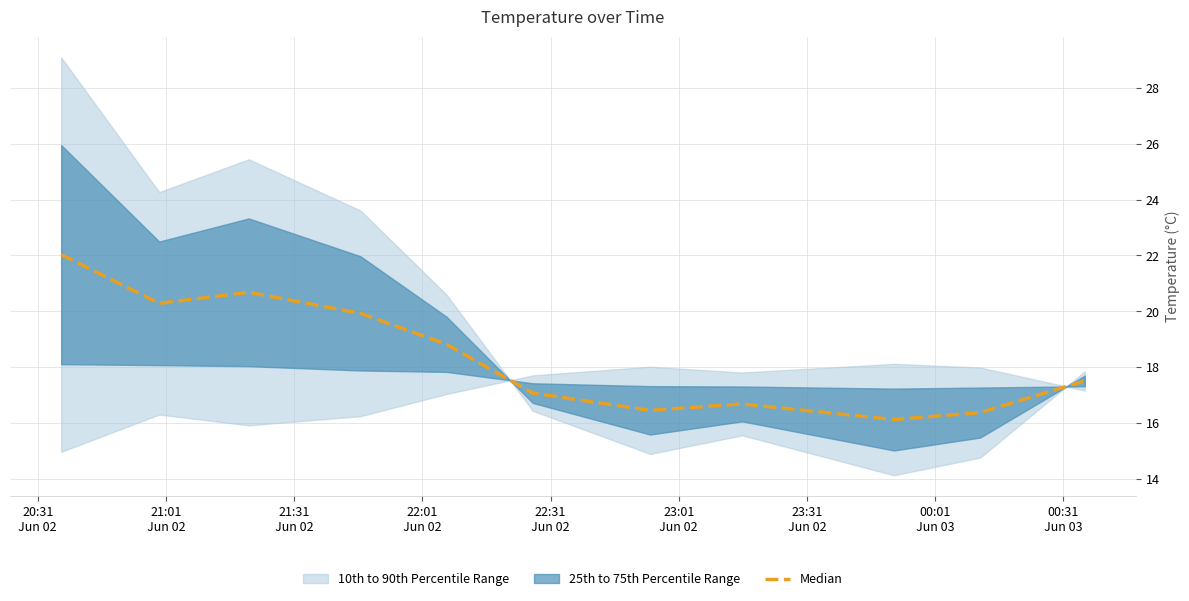

What is the label of the 7th point from the left?

23:31
Jun 02